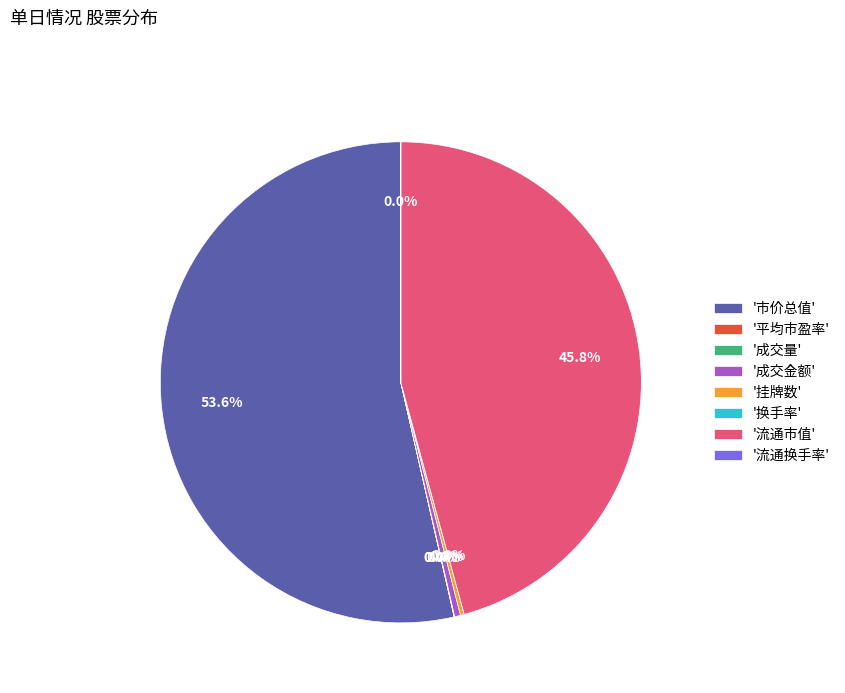

Which category accounts for the majority?

'市价总值'